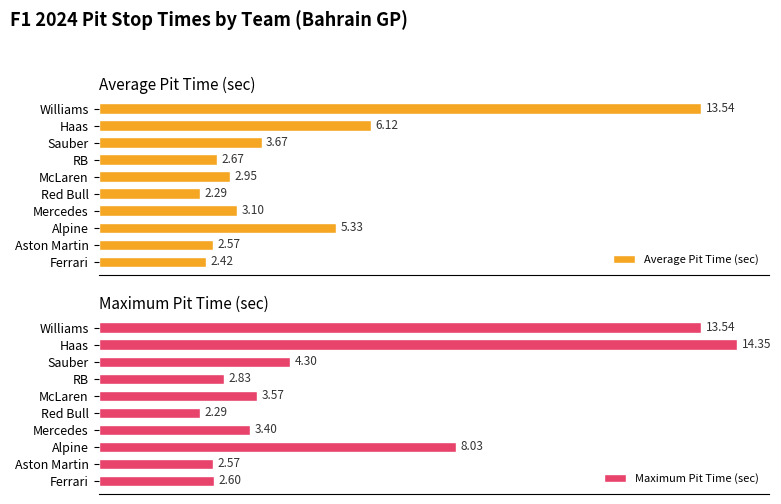

At which label does Maximum Pit Time (sec) reach its peak?

Haas